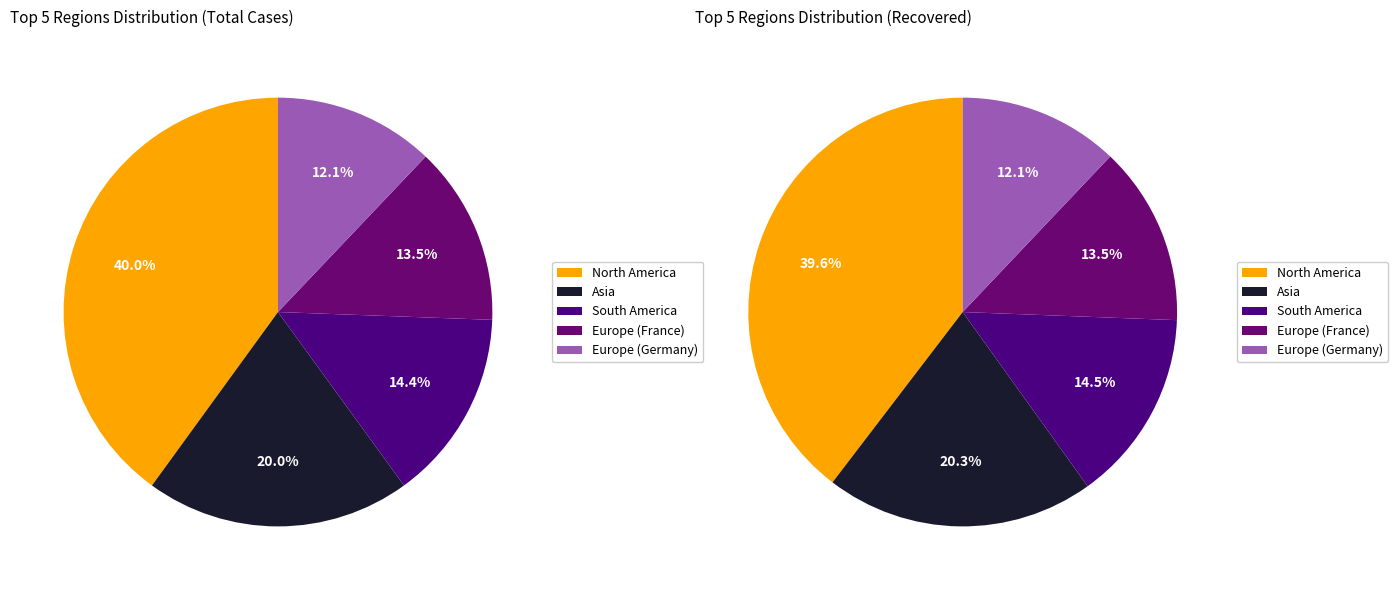

To the nearest percent, what portion does Europe (France) represent?

13%